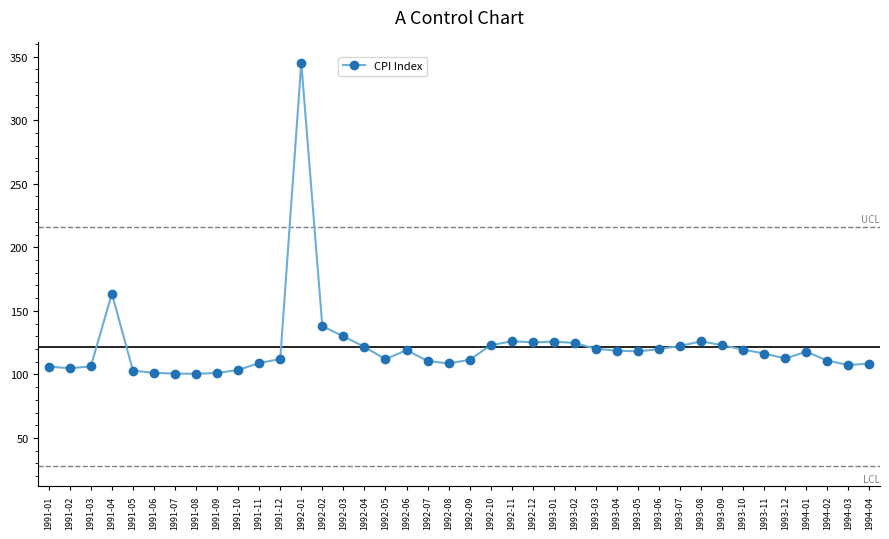

At which category does the chart reach its peak across all series?

1992-01